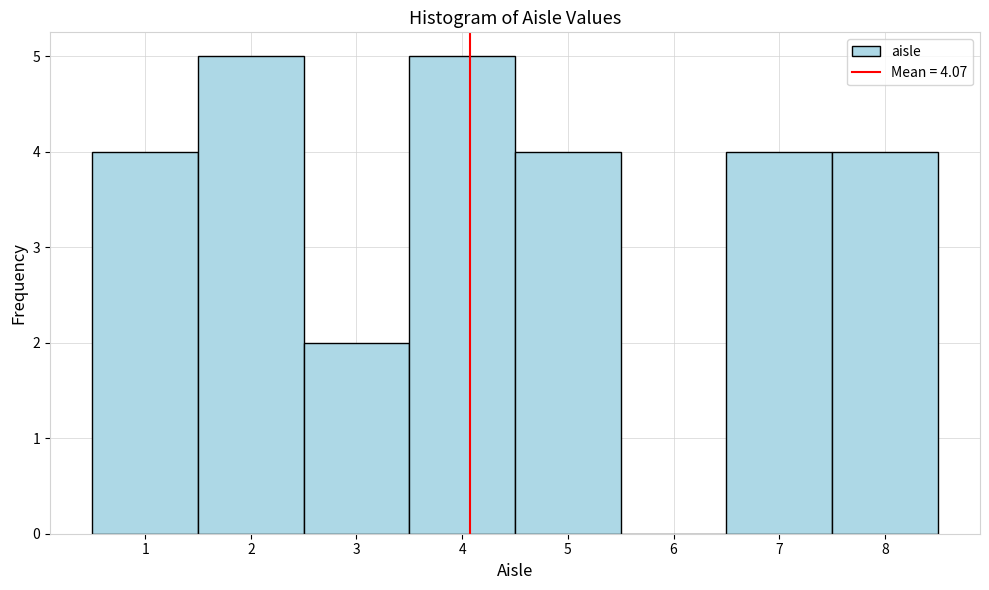

Reading left to right, list every bar in this chart as the range it spans on the x-axis followed by its height. The values are not printed on the chart, so give them approximately, as read against the axis.

0.5 to 1.5: 4
1.5 to 2.5: 5
2.5 to 3.5: 2
3.5 to 4.5: 5
4.5 to 5.5: 4
5.5 to 6.5: 0
6.5 to 7.5: 4
7.5 to 8.5: 4